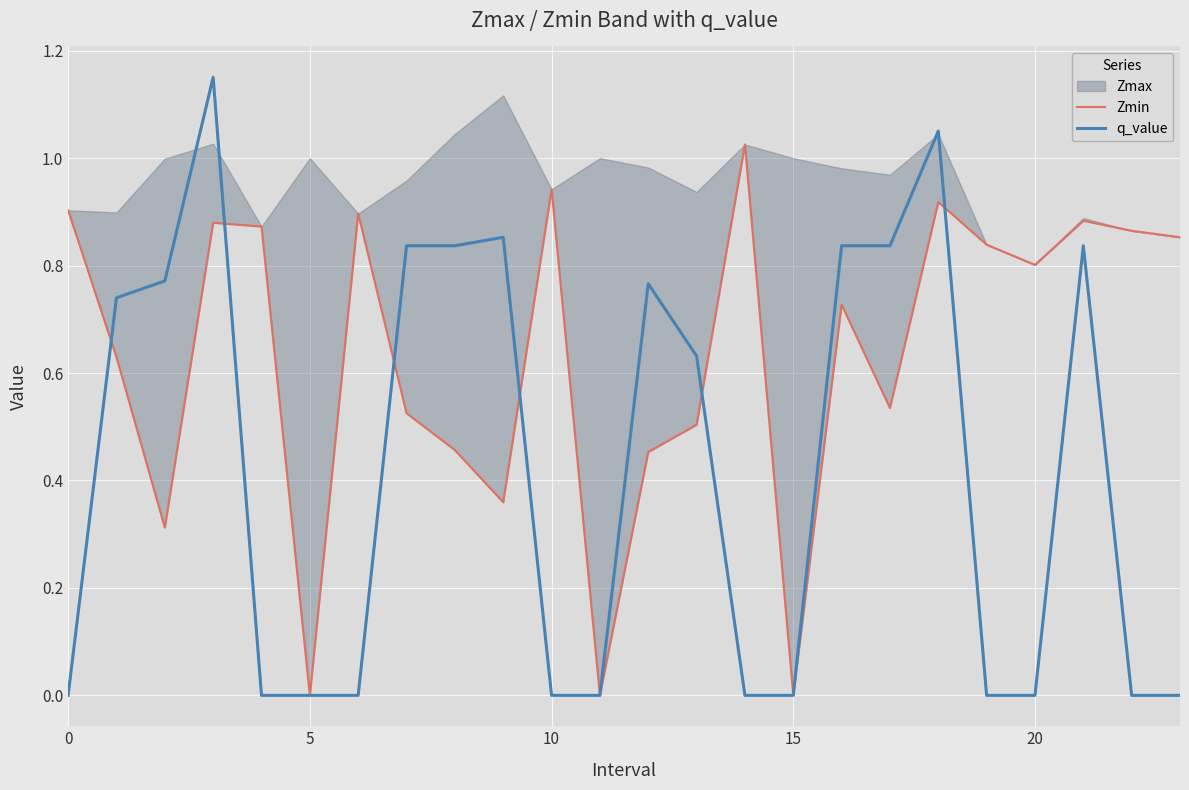

What is the average value of the Zmin series?

0.6